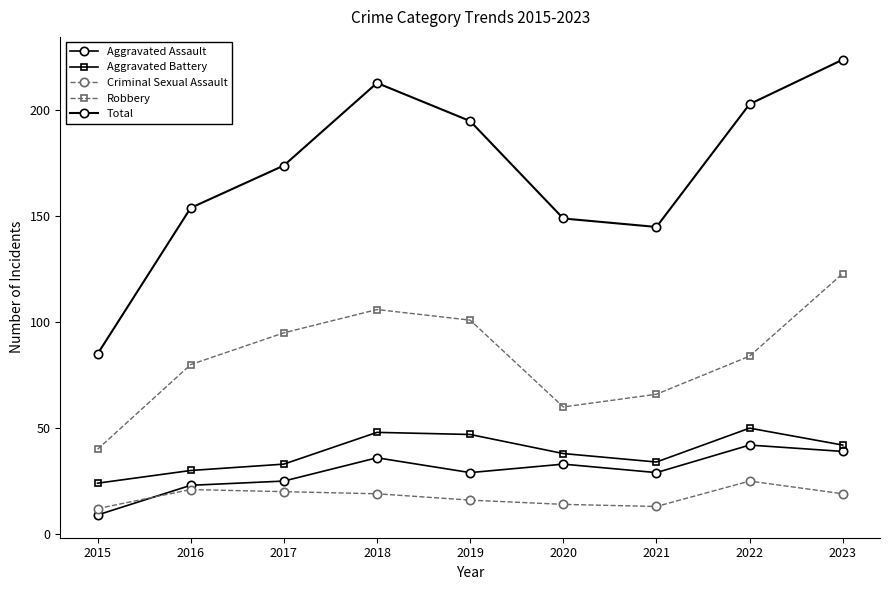

How many lines are shown in the chart?

5